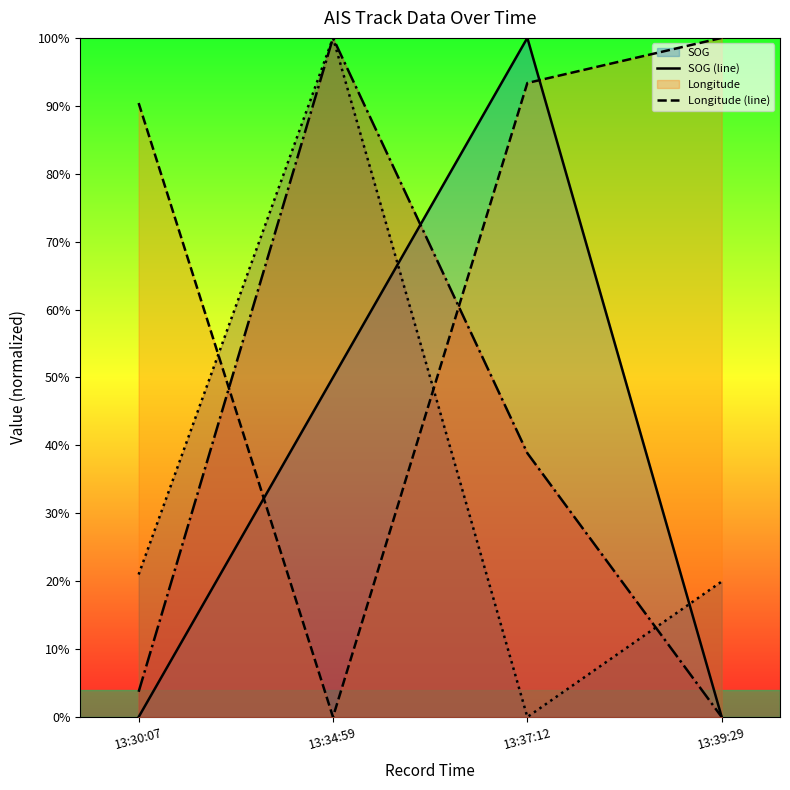

At how many categories does at least one series exceed 0?

4